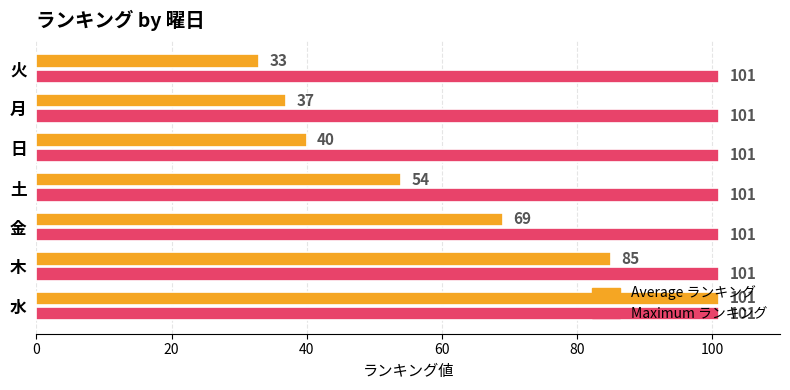

Is it true that Maximum ランキング equals 64 at 火?

False